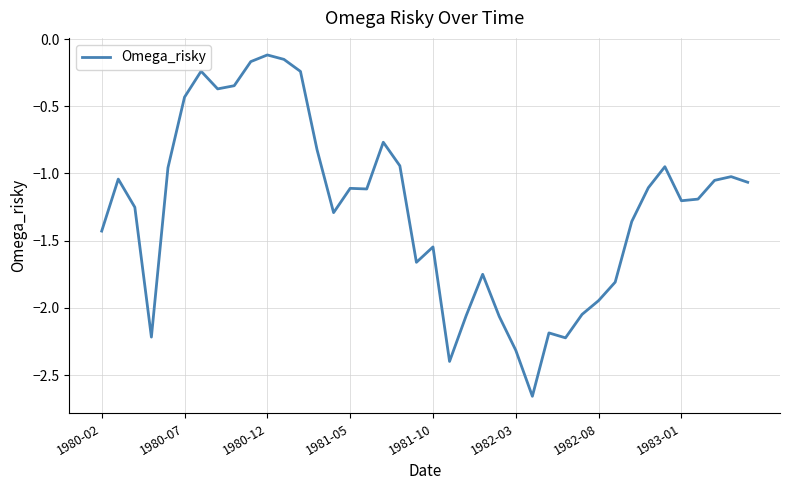

What is the difference between the maximum and minimum values?

2.5